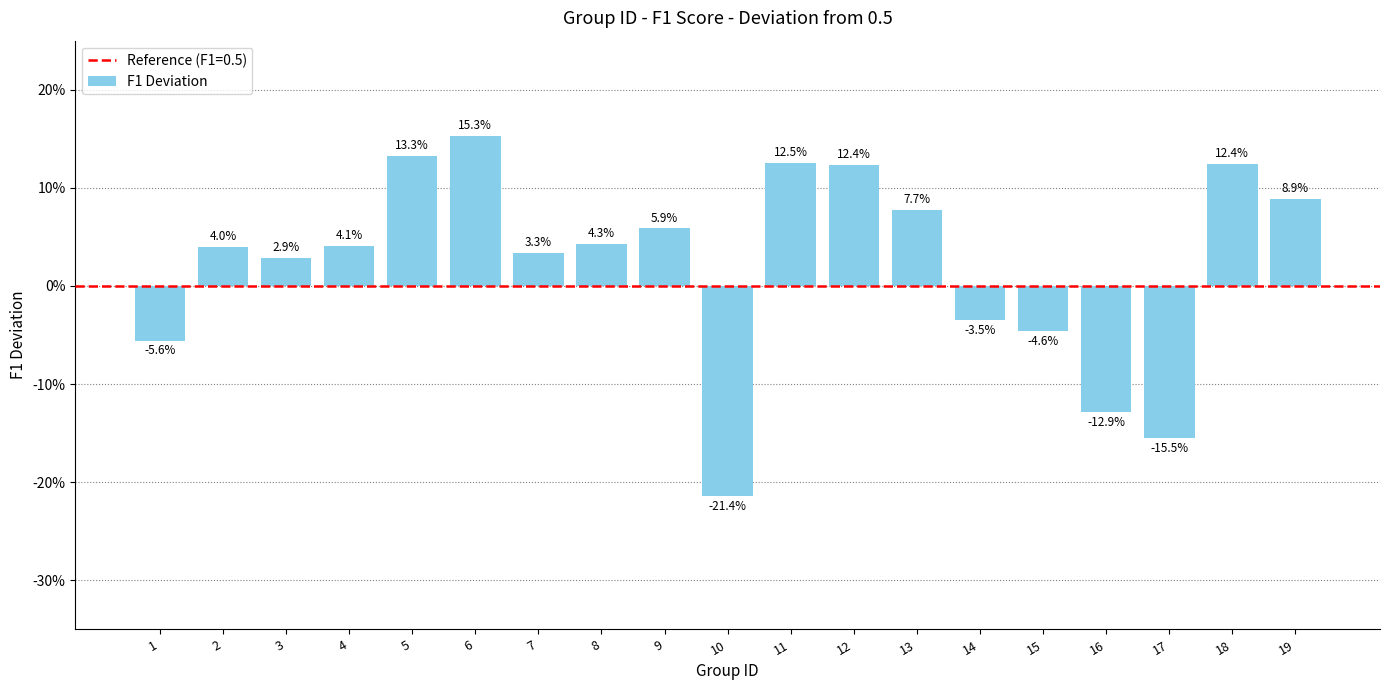

At which category does the chart reach its minimum across all series?

10